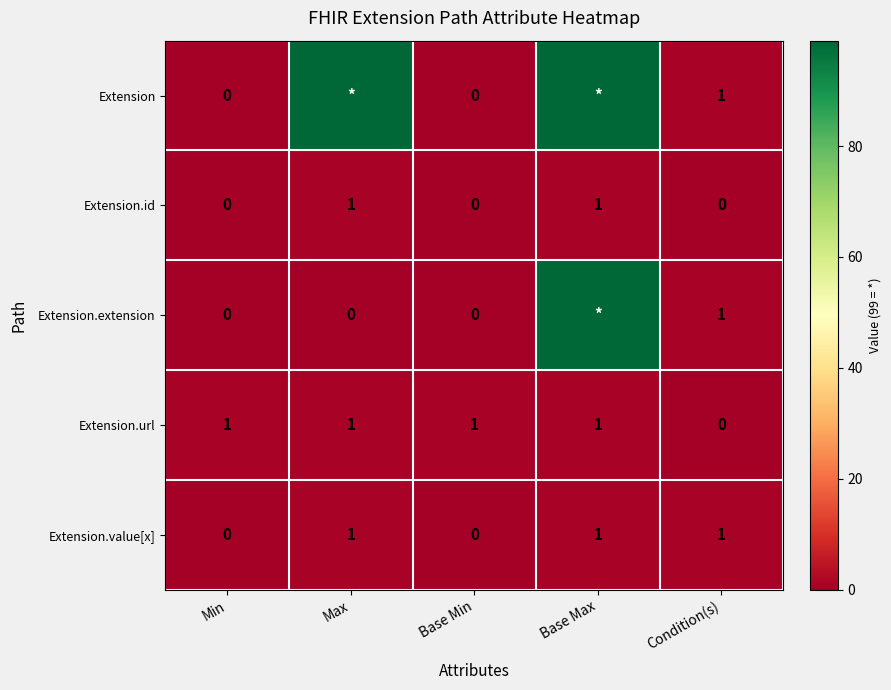

The Extension.url series shows 0 at Base Min. True or false?

False